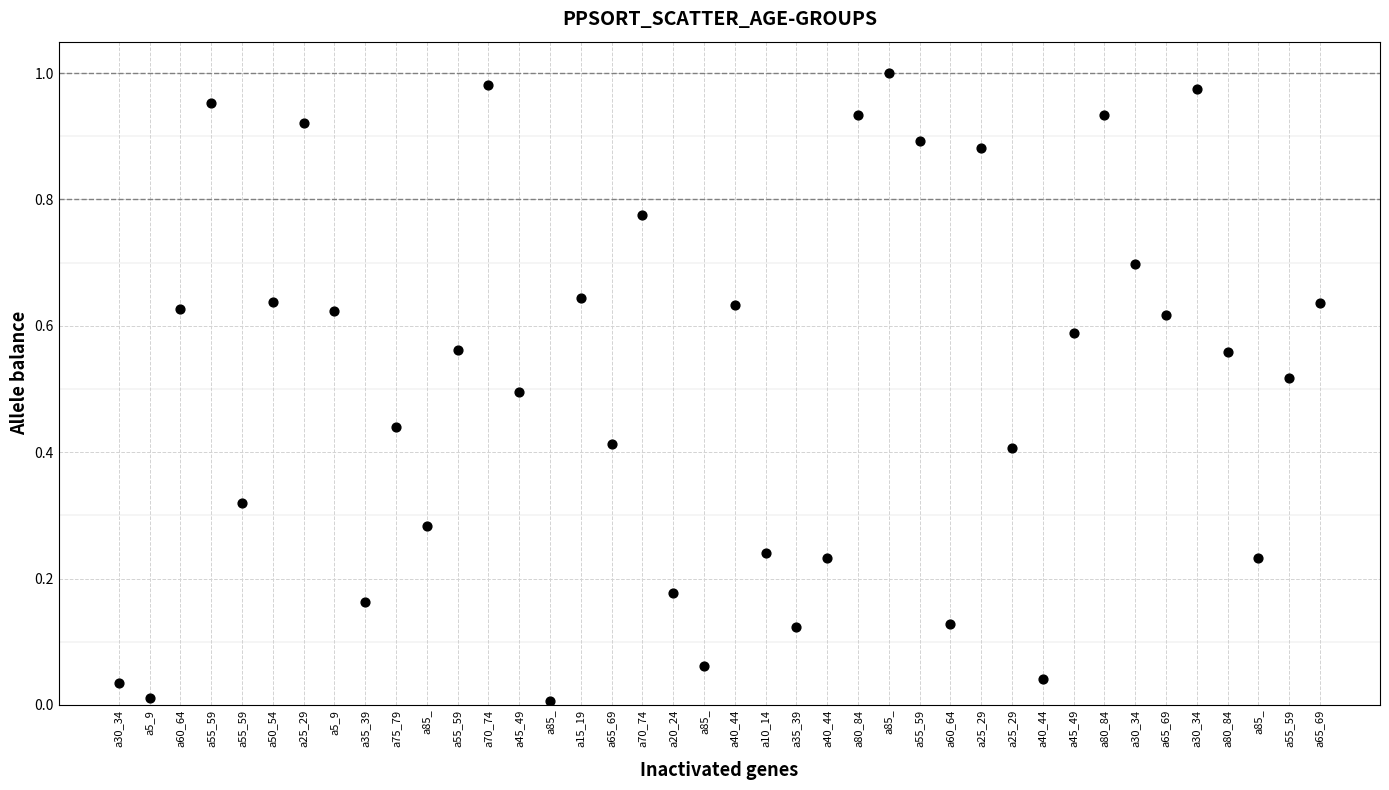

How many data points are displayed?

40